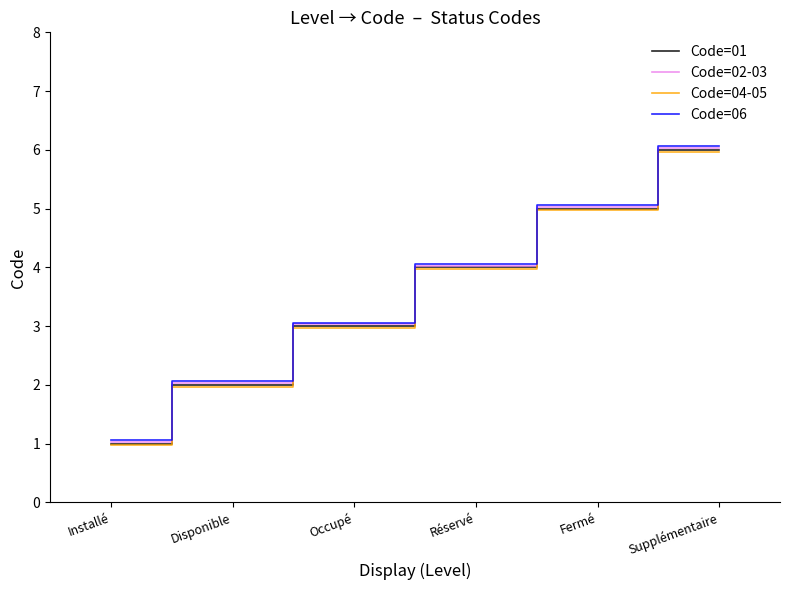

What is the minimum value shown in the chart?

1.0